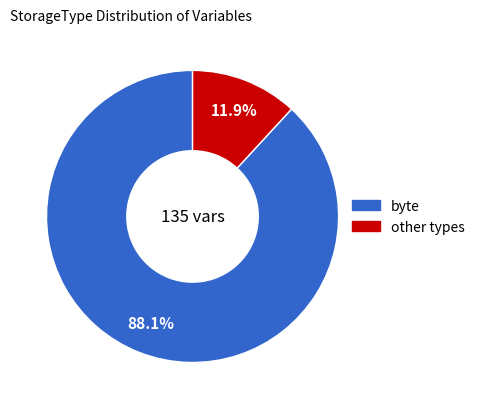

Is there a majority slice in this chart?

Yes